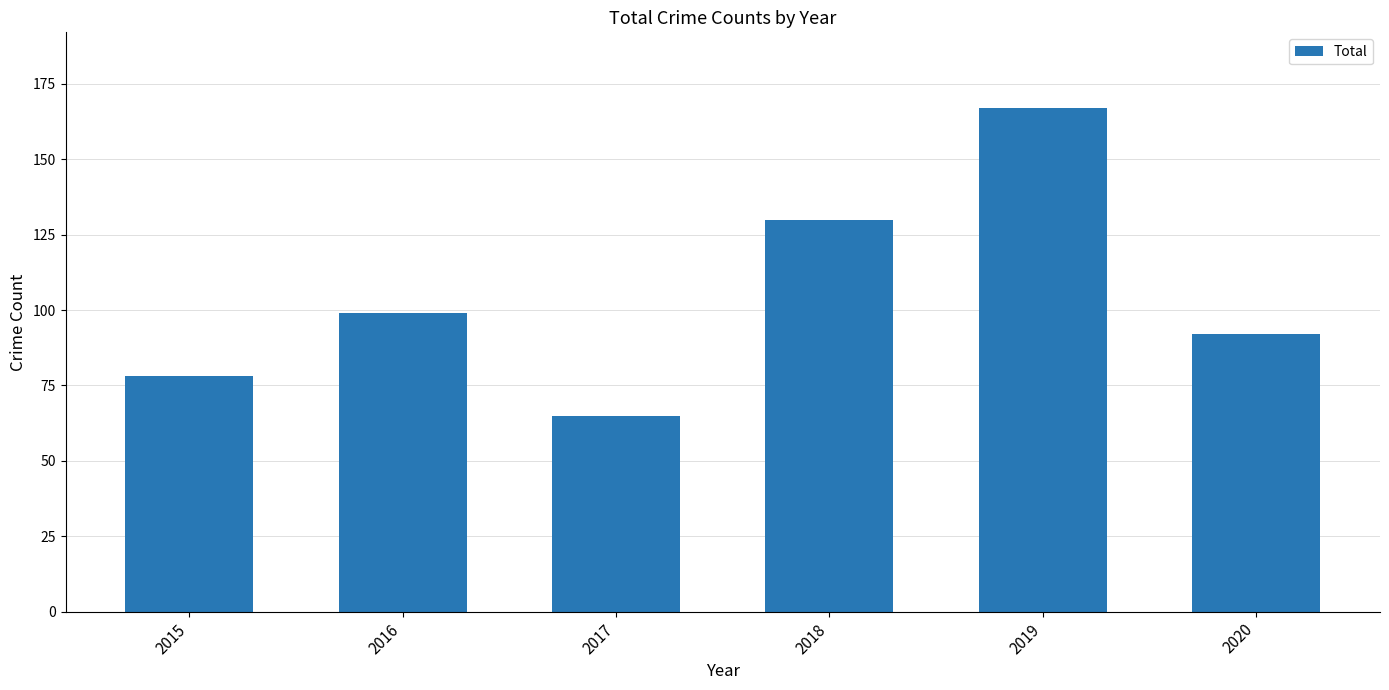

Which category has the lowest value across all series?

2017